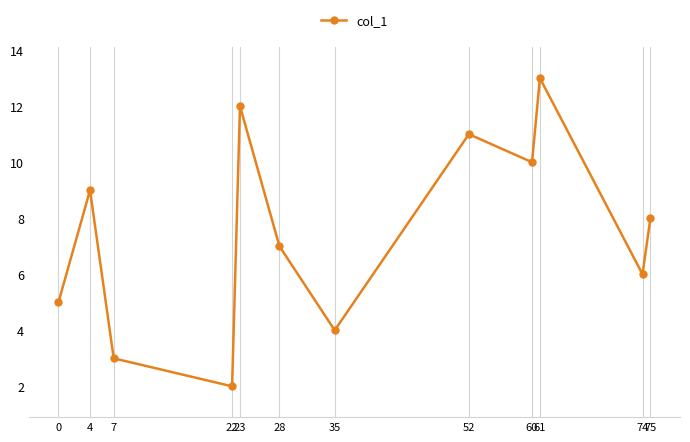

Rank the categories by value from highest to lowest.

61, 23, 52, 60, 4, 75, 28, 74, 0, 35, 7, 22